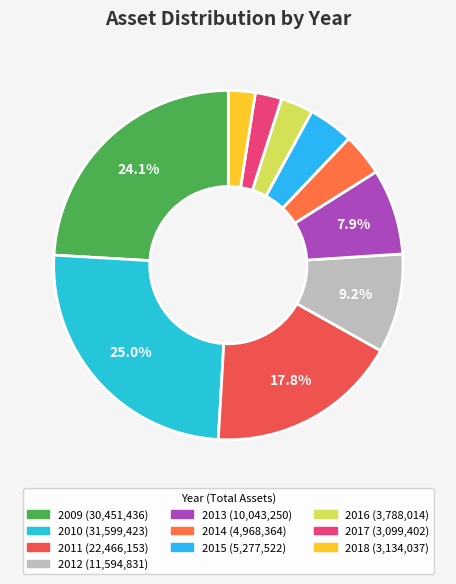

How many segments does this pie chart have?

10